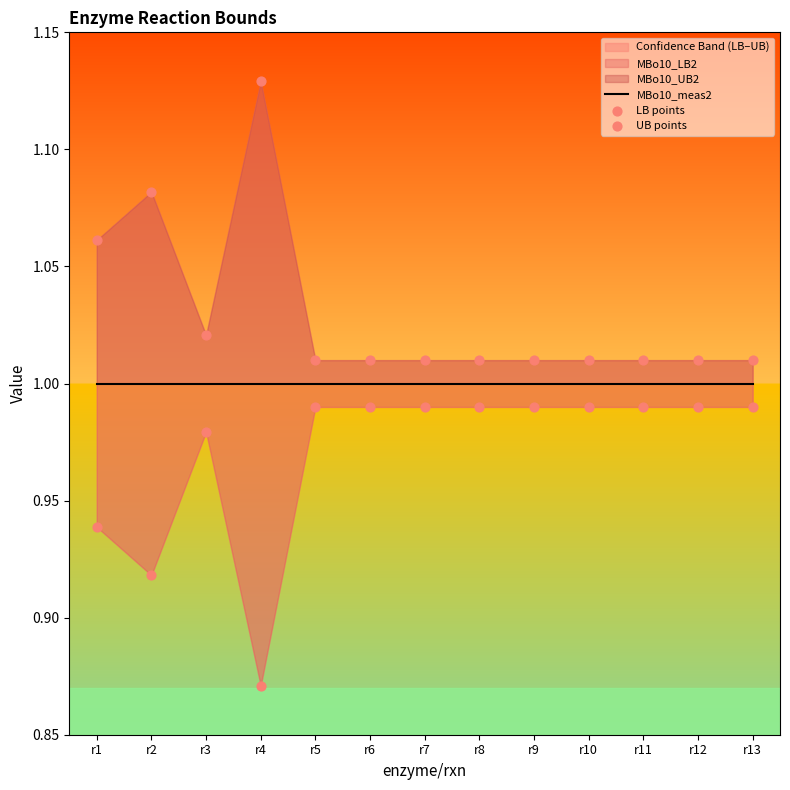

At how many categories does at least one series exceed 0?

13